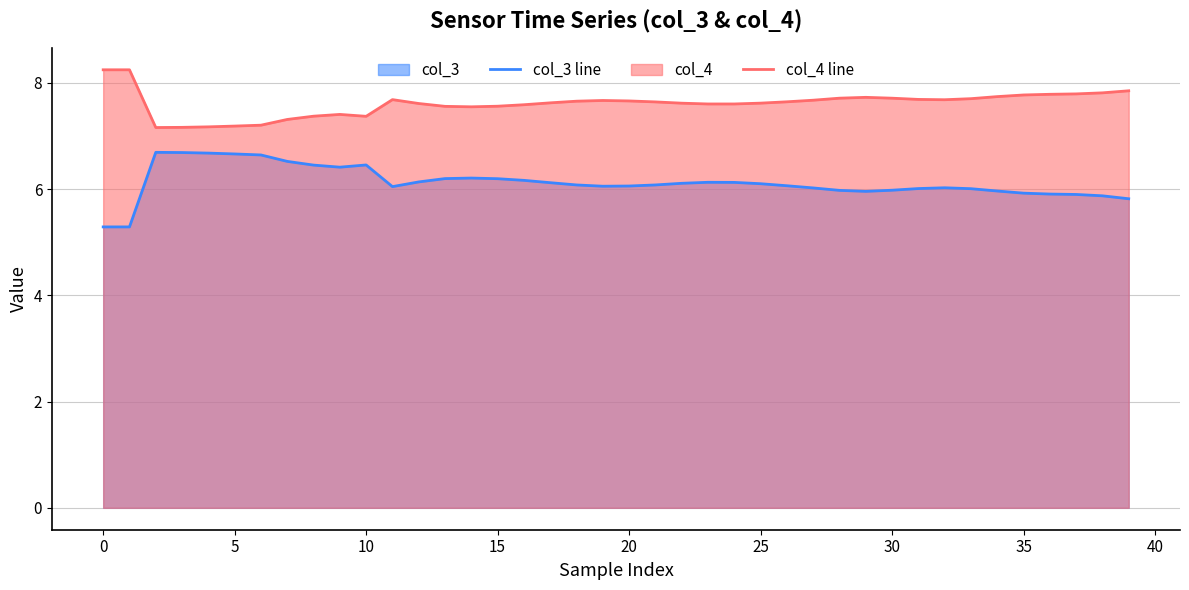

What is the greatest value displayed?

8.2